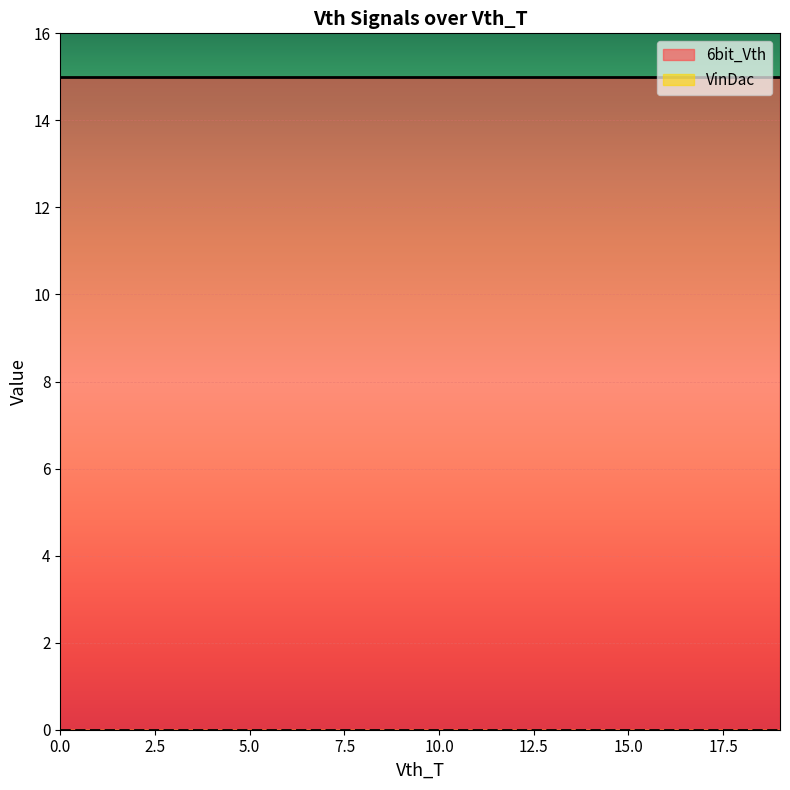

What is the difference between the highest and lowest values at 5.0?

15